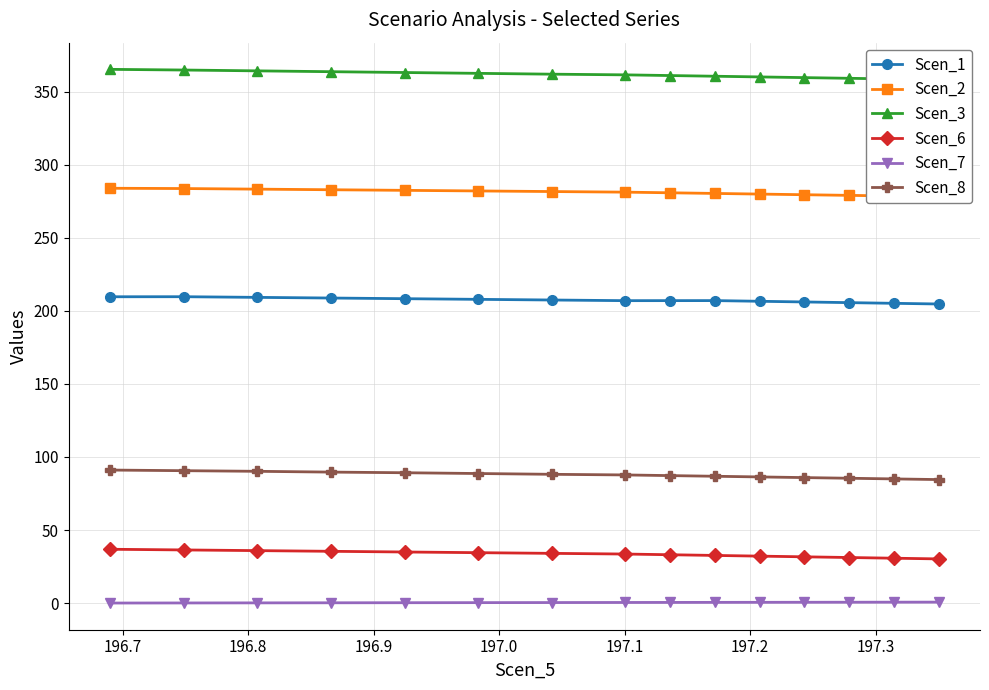

What is the value of the Scen_6 point at the 12th from the left?

31.7